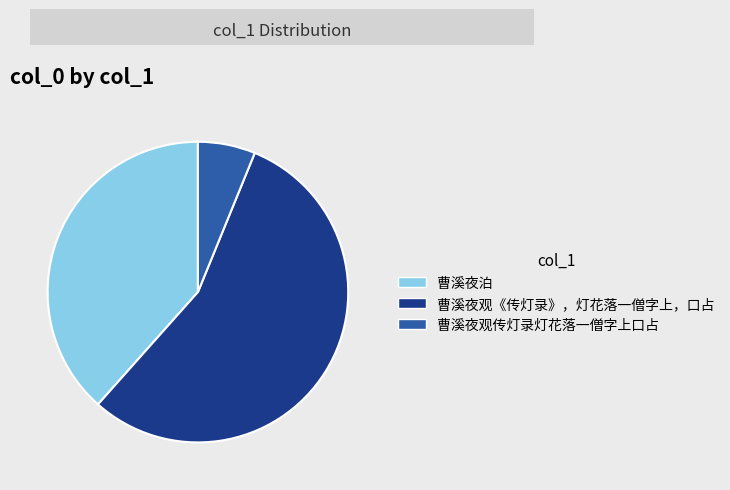

True or false: 曹溪夜泊 accounts for 38% of the total.

True